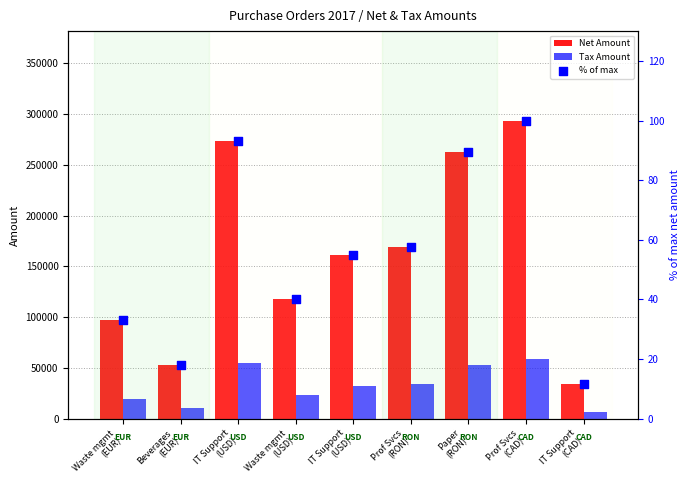

At which category is the sum across all series the highest?

Prof Svcs
(CAD)